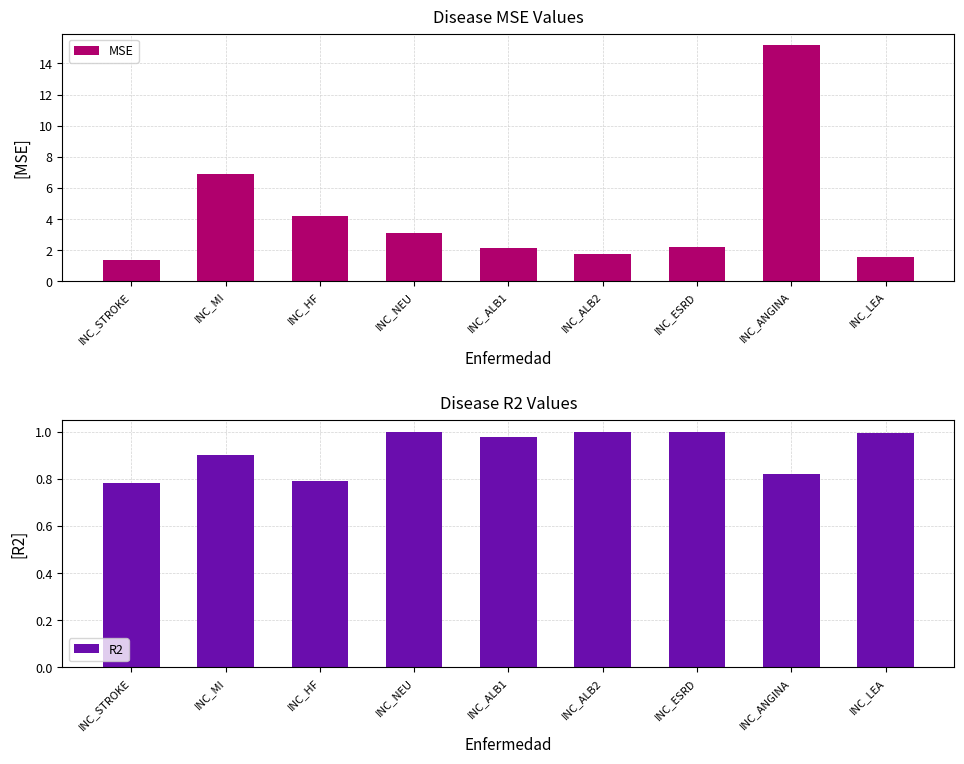

What is the total value across all series at INC_ALB2?

2.8